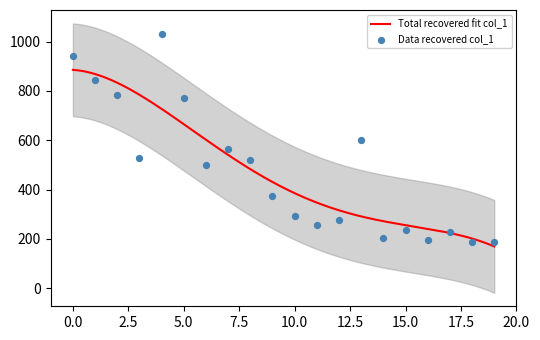

What is the highest value of the Total recovered fit col_1 series?

885.5